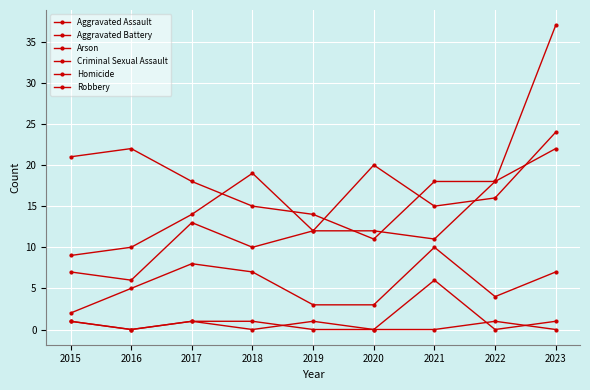

At which category does Arson reach its first local peak?

2017